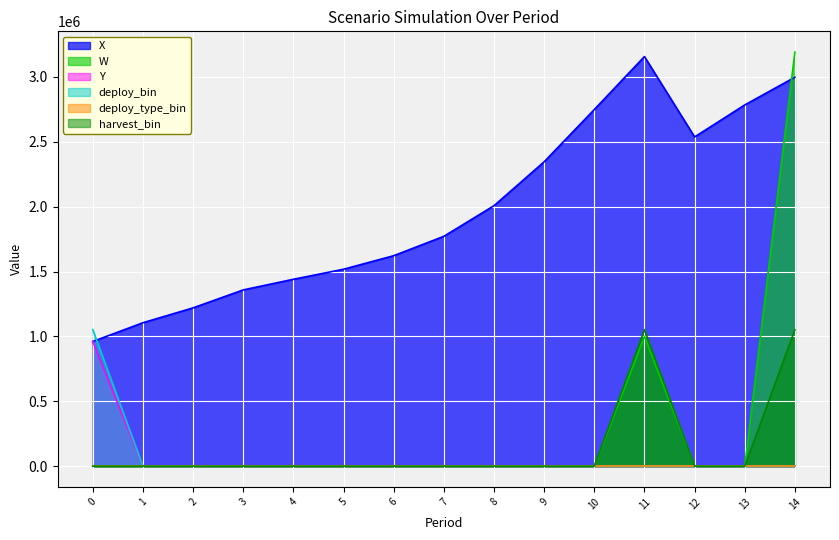

How many lines are shown in the chart?

6